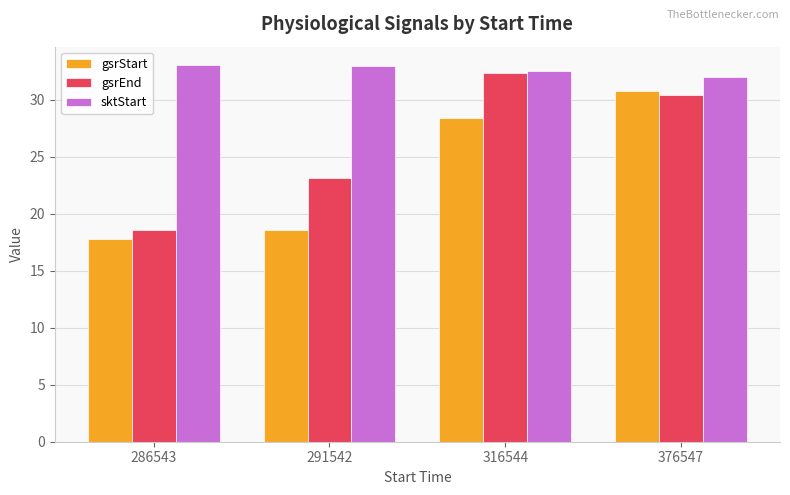

Is the value of gsrEnd at 291542 greater than the value of sktStart at 376547?

No